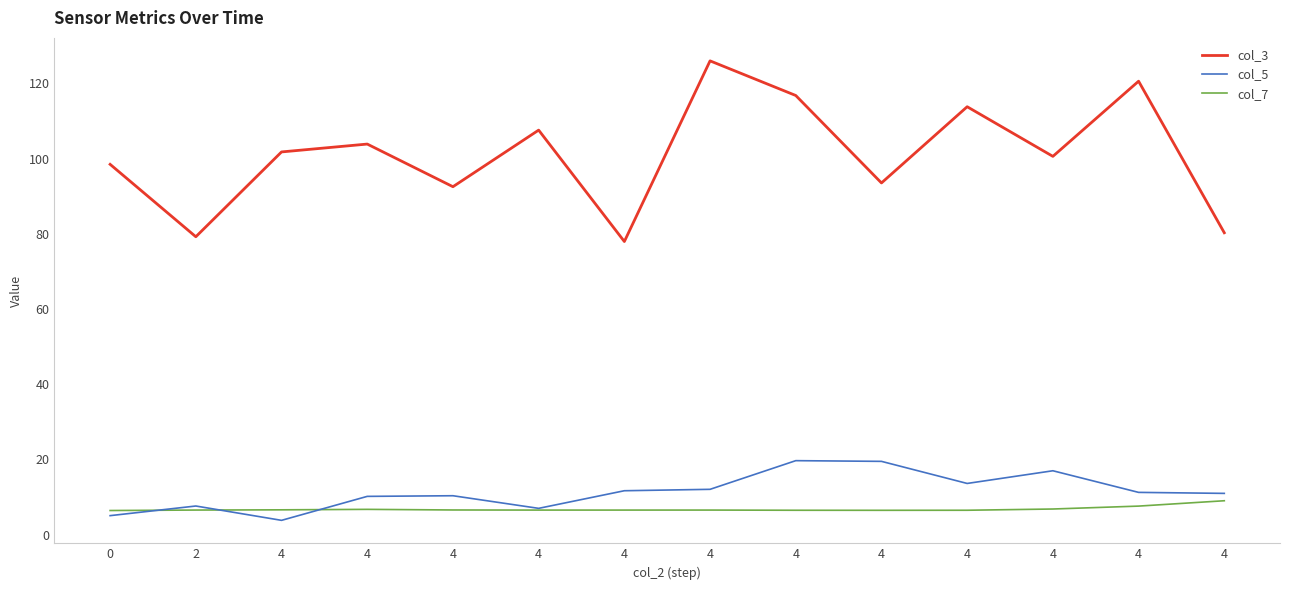

Is this an area chart (filled region under the line)?

No